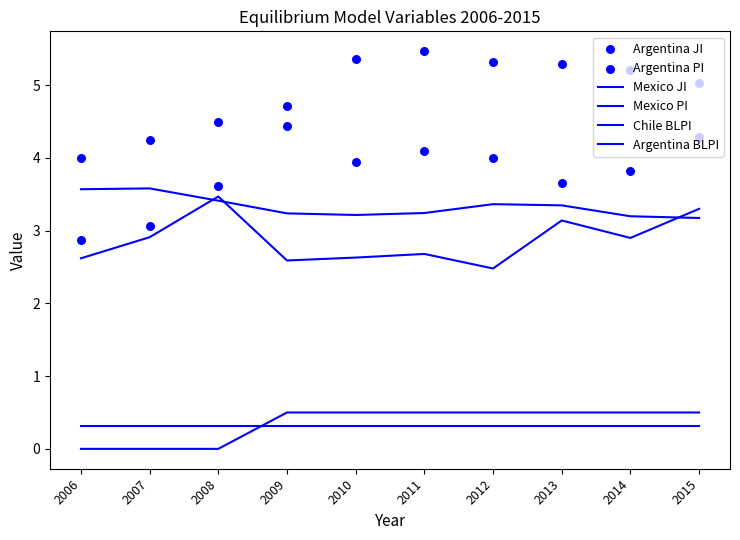

Which series reaches the maximum Y coordinate?

Argentina JI